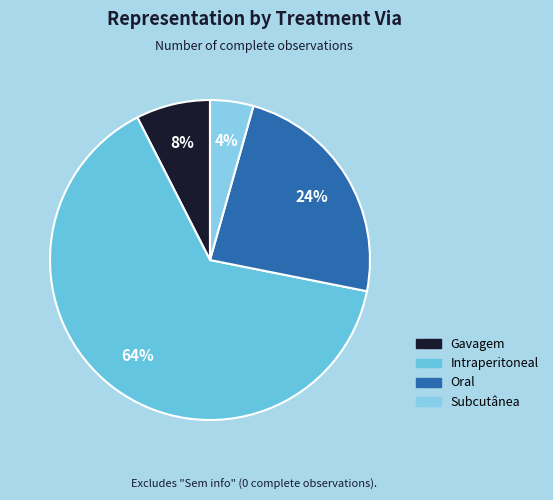

What is the total percentage of Oral and Gavagem?

31.2%